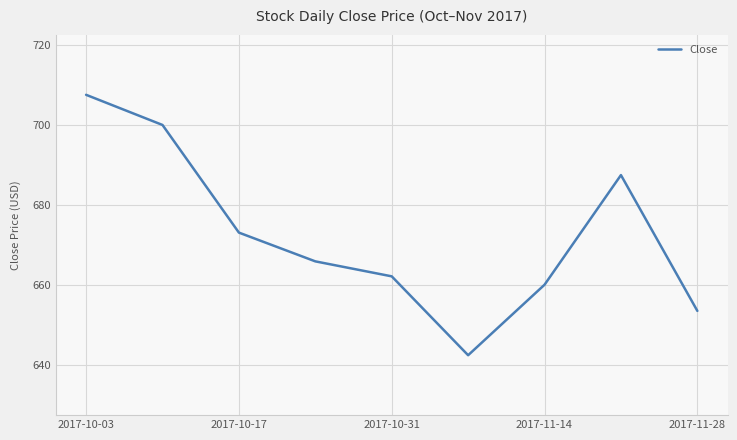

What is the difference between the maximum and minimum values?

65.2